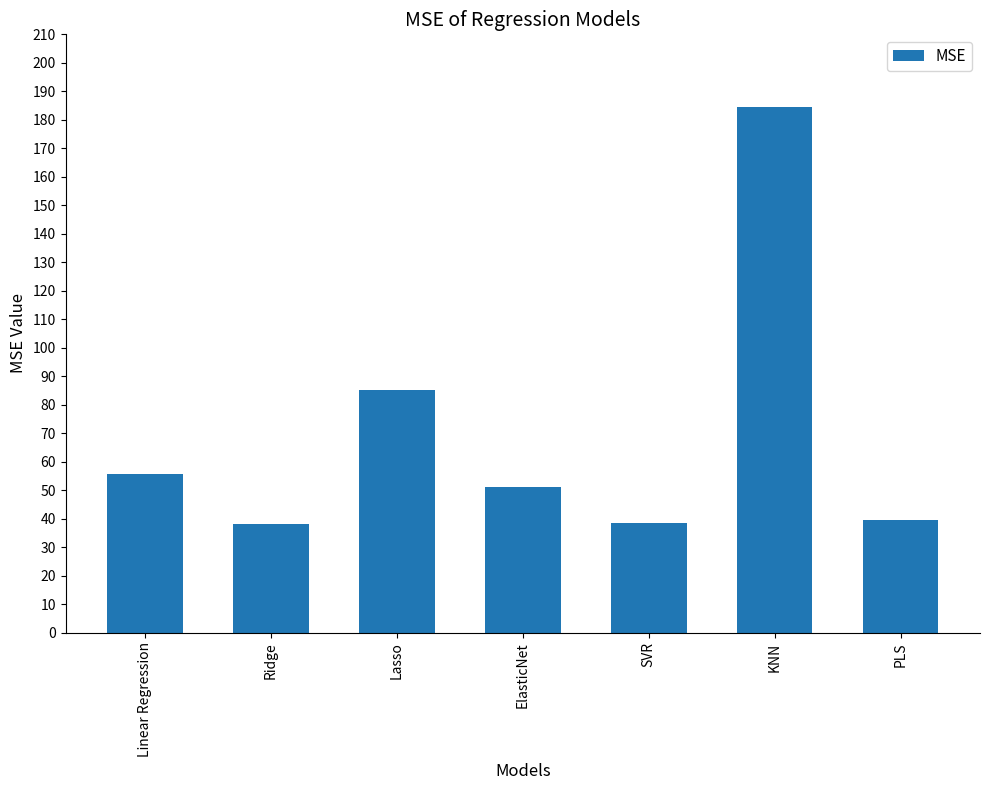

Which has a higher value, PLS or ElasticNet?

ElasticNet